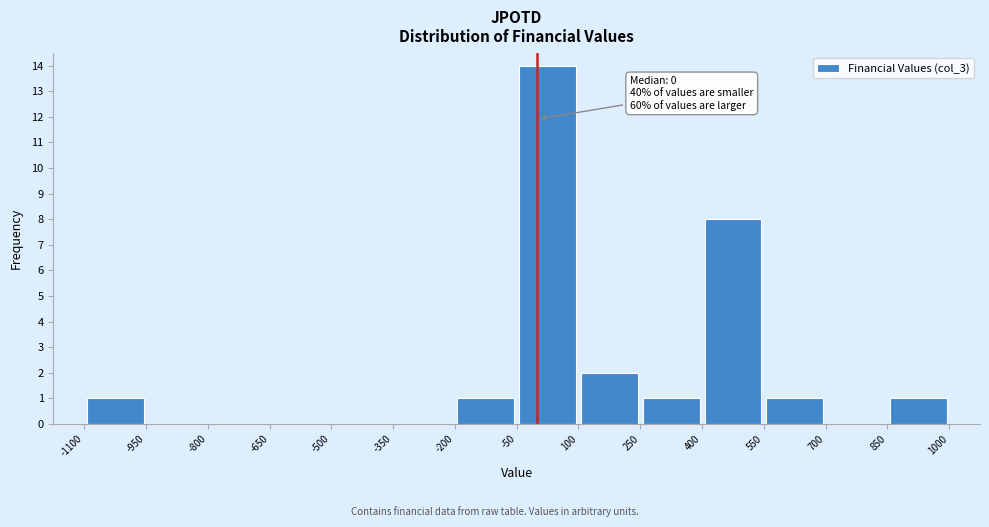

Over which range of the x-axis is the bar tallest?

-50 to 100